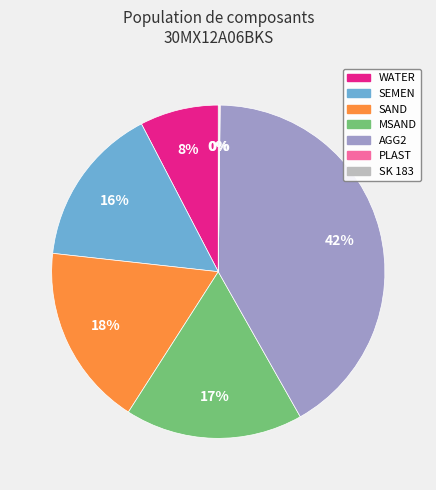

To the nearest percent, what percentage of the pie is AGG2?

42%